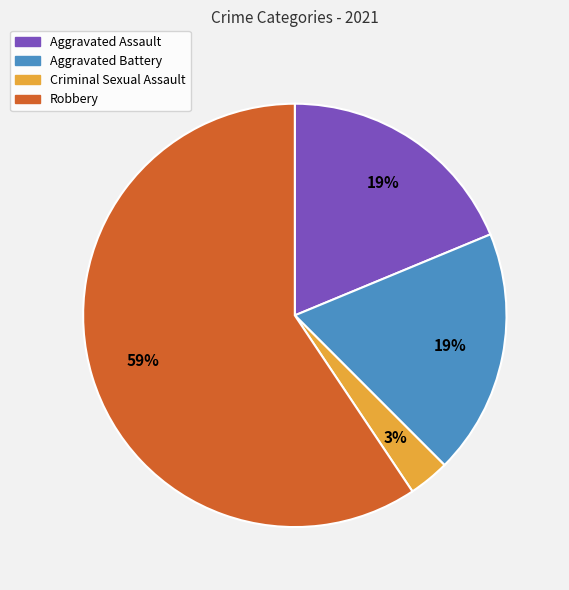

What is the ratio of the value at Aggravated Assault to the value at Robbery?

0.3